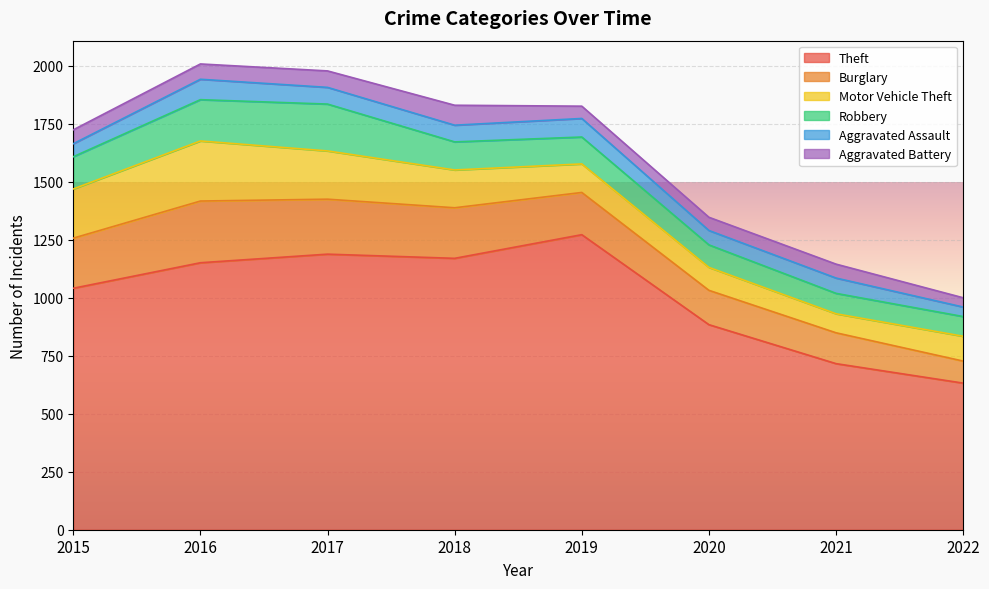

What is the maximum value for Theft?

1272